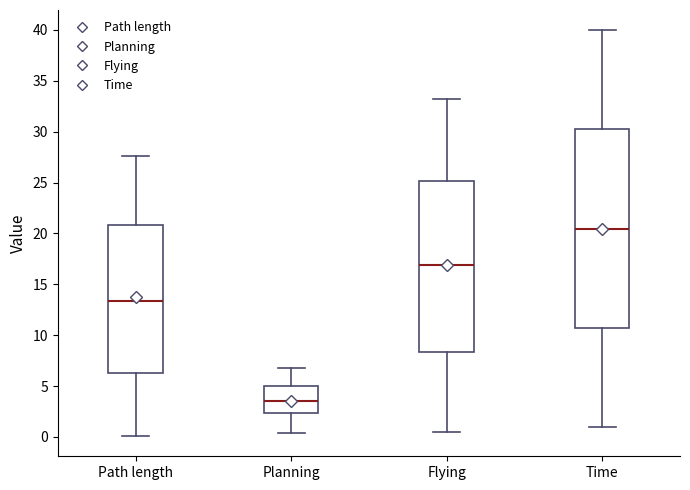

Which box has the highest median line?

Time